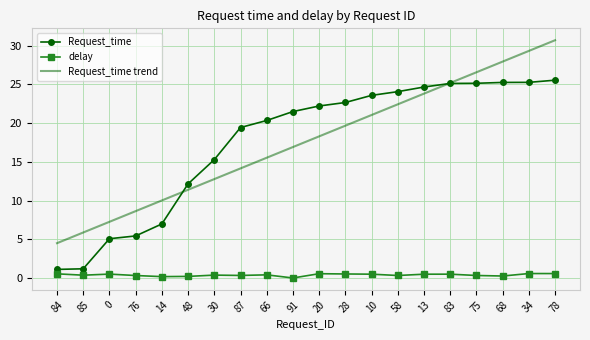

True or false: Request_time and delay cross at least once.

False